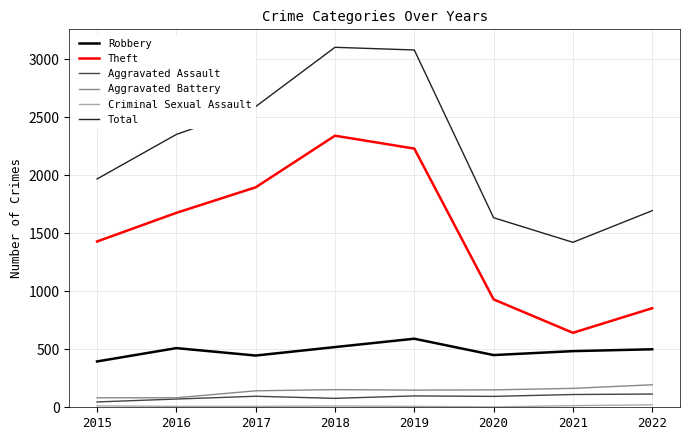

Where is Total nearest to the value 2262?

2016